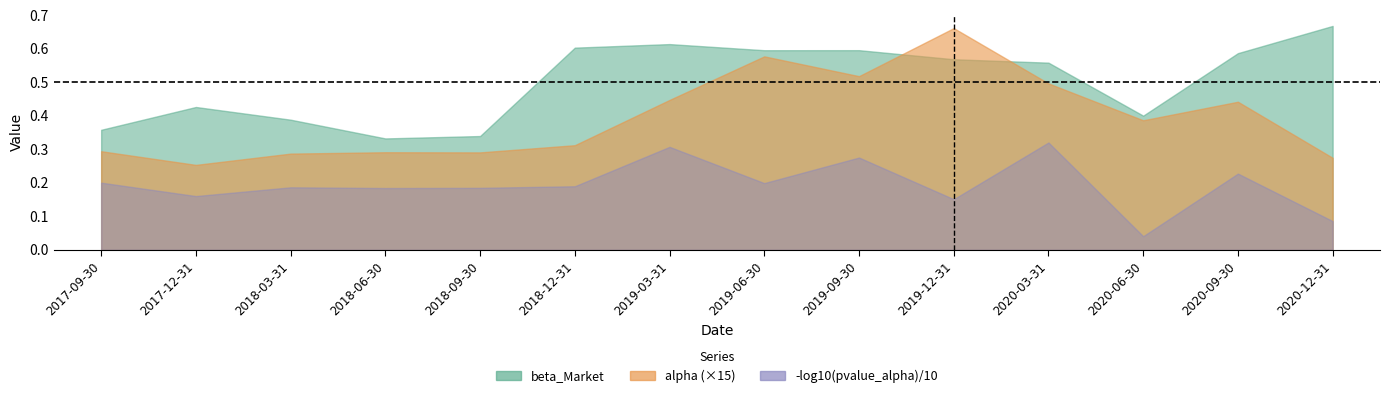

What is the sum of all pvalue_alpha values?

0.7